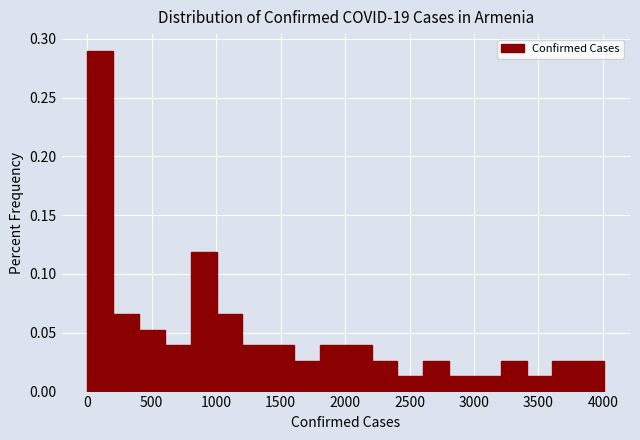

What is the height of the bar covering 600 to 800 on the x-axis? Neither the bar edges nor the heights are printed on the chart, so give them approximately, as read against the axes.

0.040